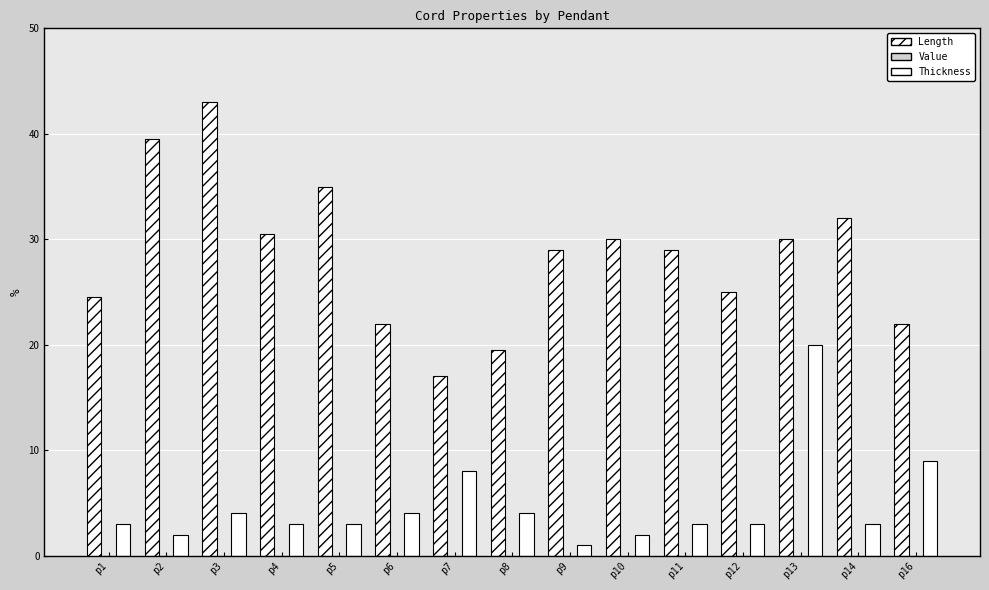

At p14, list the series in order from smallest to largest.

Value, Thickness, Length